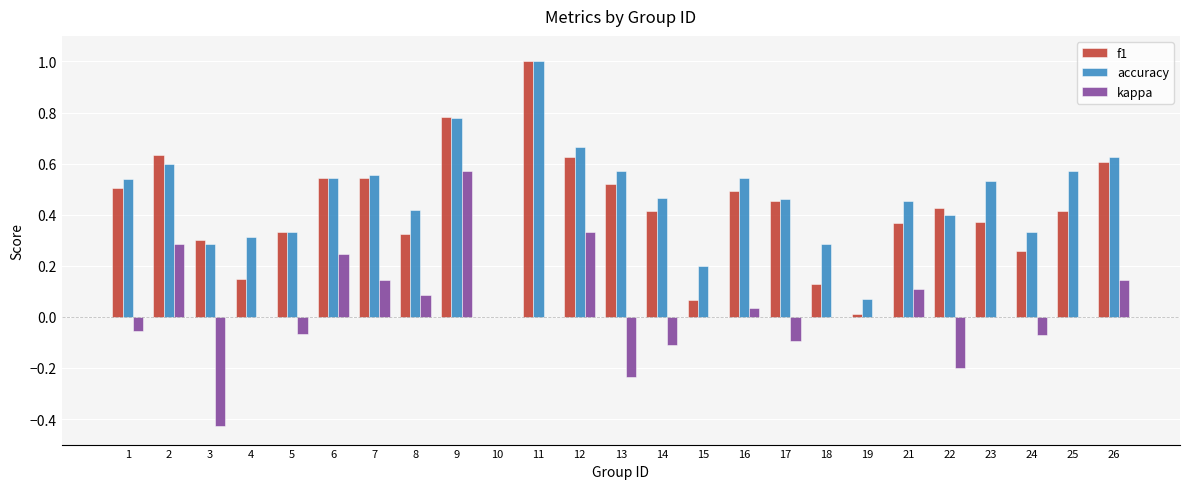

How many groups of bars are there?

25